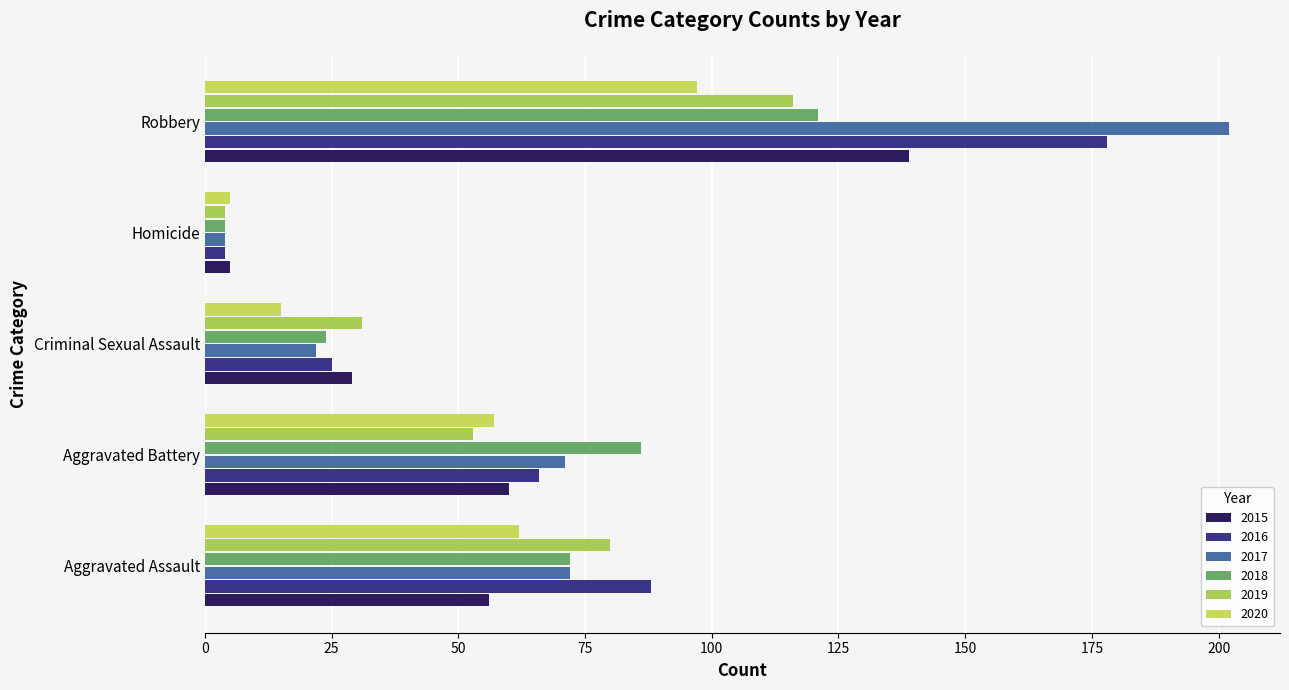

What is the sum of the 2016 values at Homicide and Aggravated Battery?

70